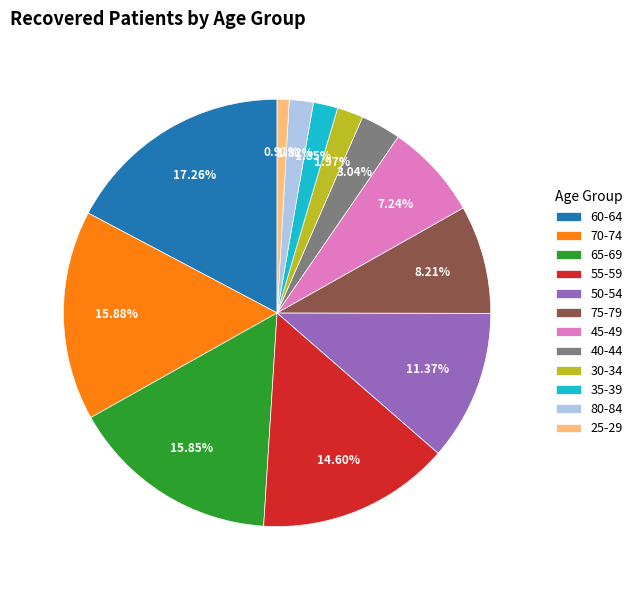

Is there a majority slice in this chart?

No